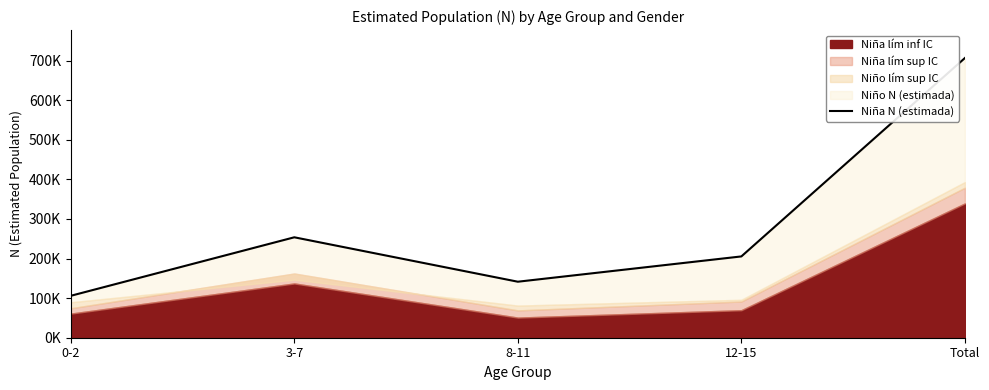

Where is the data nearest to the value 406287?

3-7